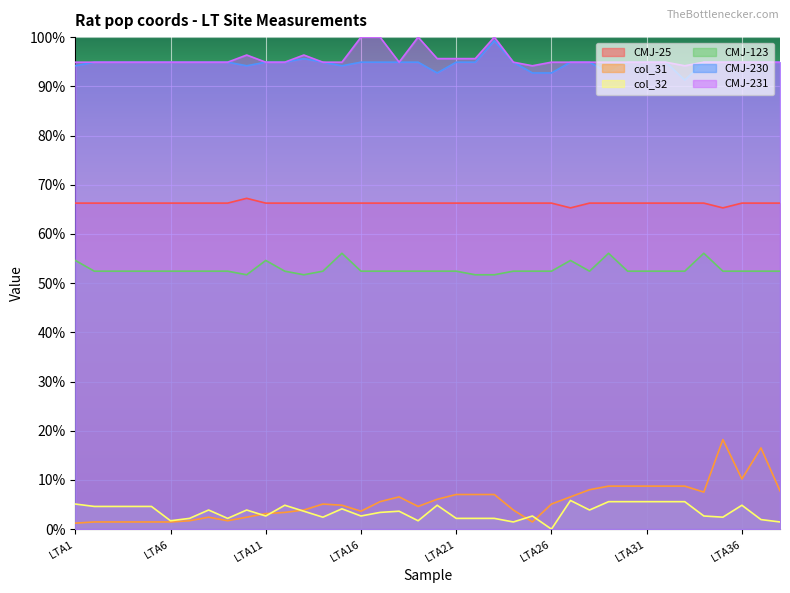

Which category has the highest value across all series?

LTA16